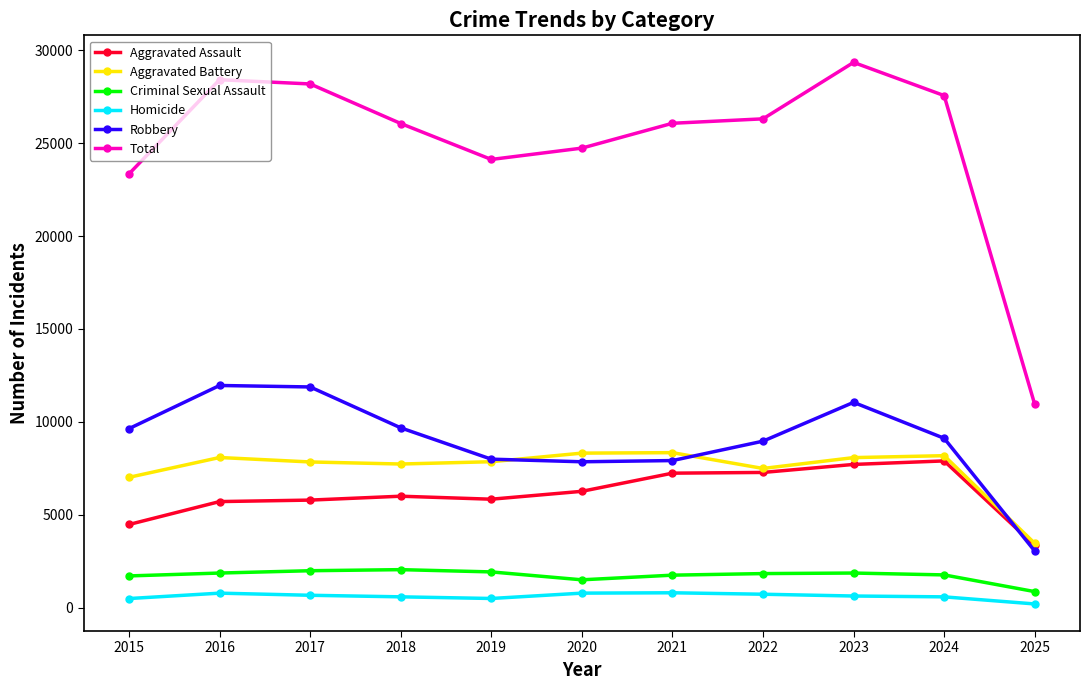

In Robbery, how many points are lower than both neighbors (excluding endpoints)?

1